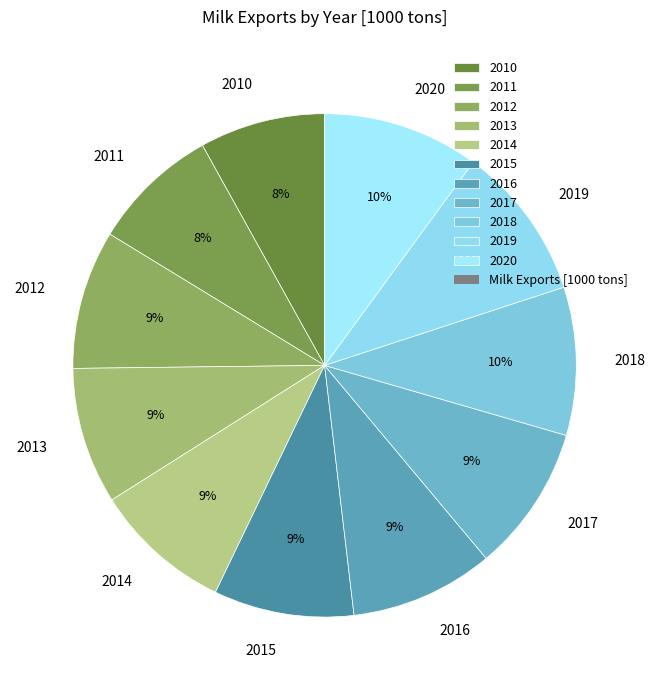

To the nearest percent, what is the combined percentage of 2013 and 2017?

18%